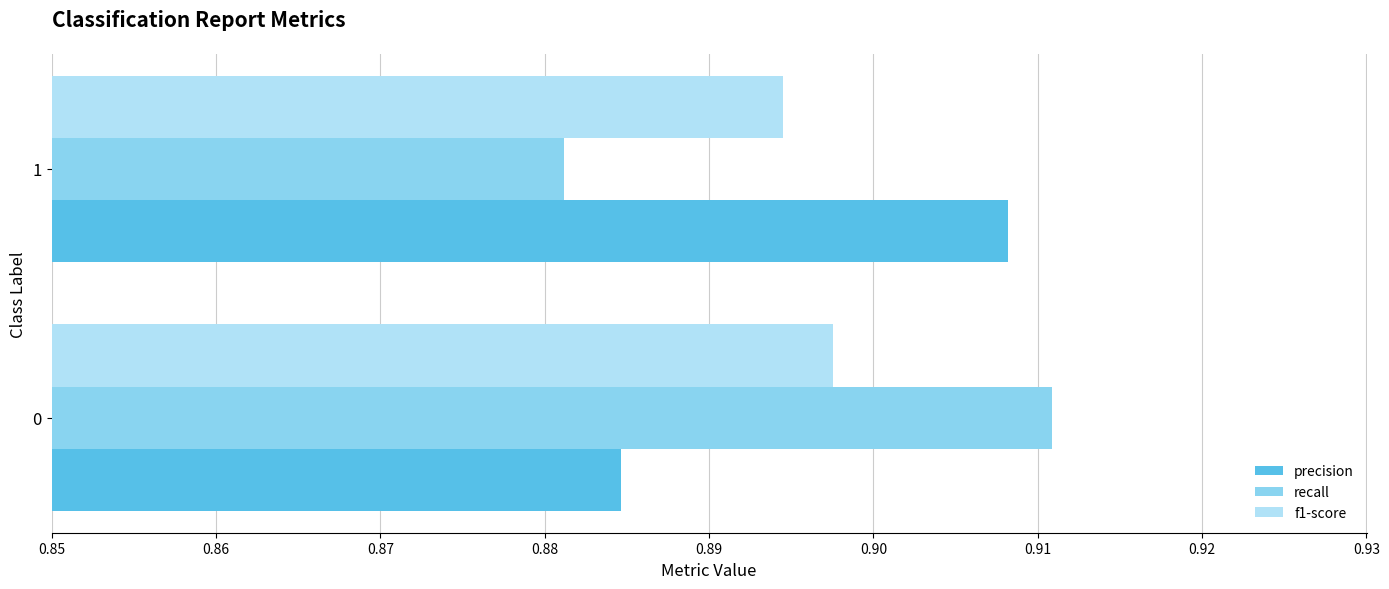

Is the value of recall at 0 greater than the value of precision at 1?

Yes